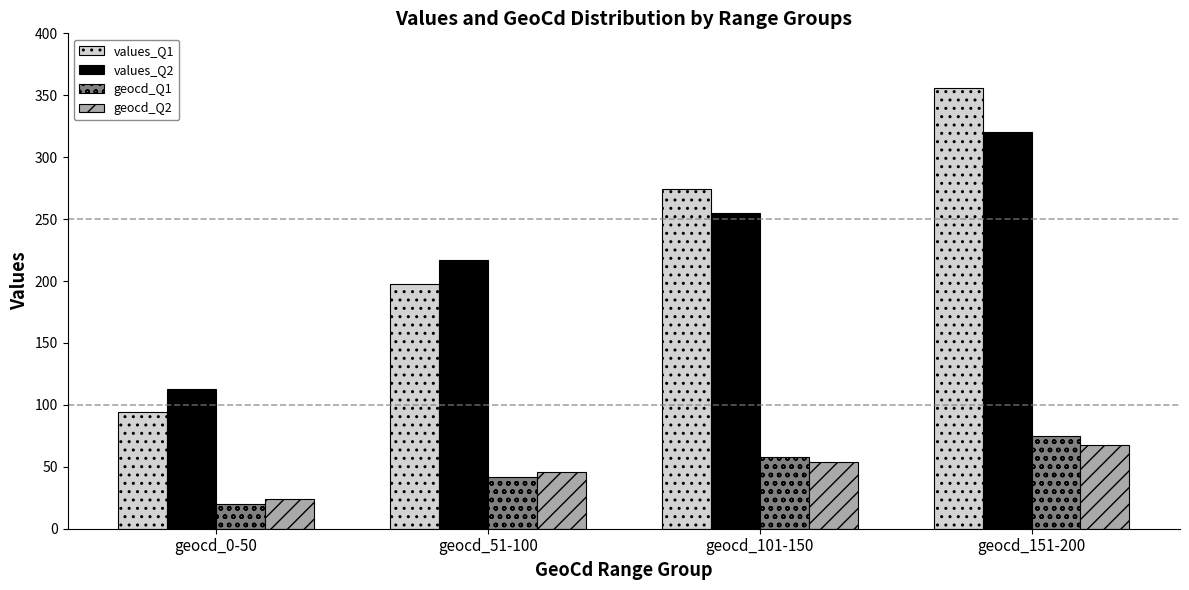

Count the number of data series in this chart.

4